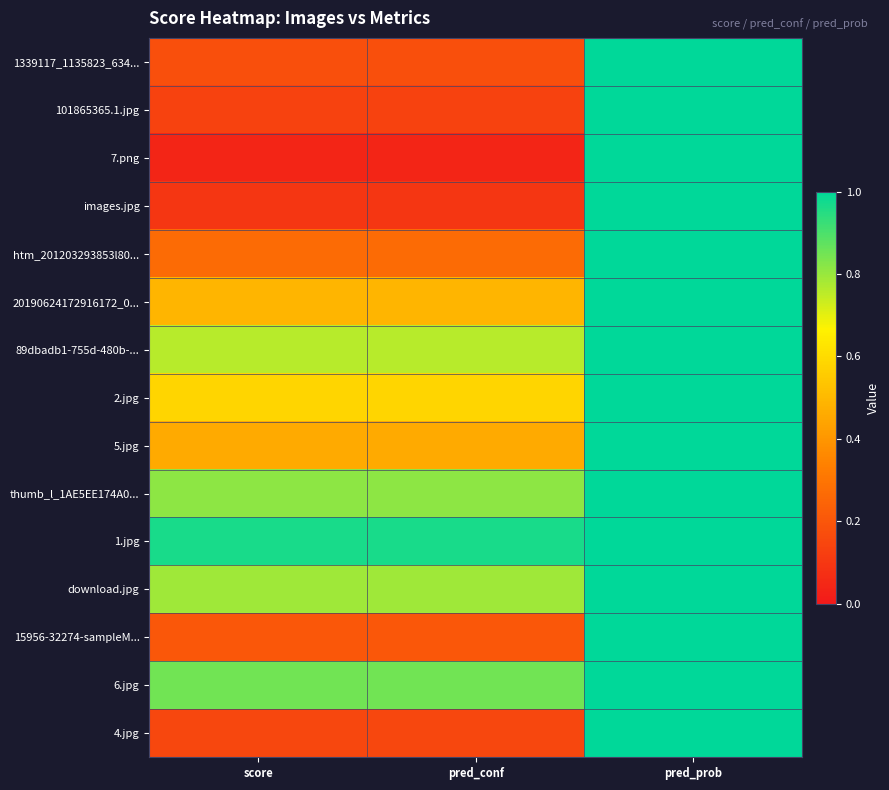

What is the difference between the highest and lowest values at pred_conf?

0.9